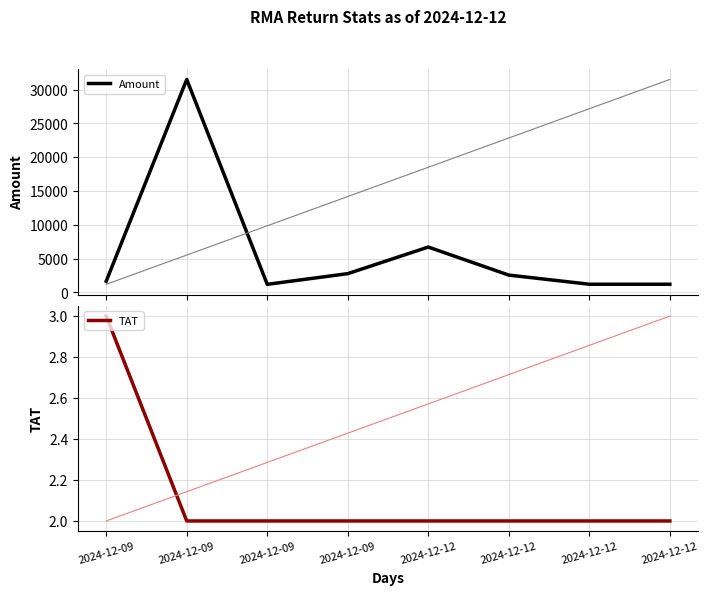

Where is the first local minimum for Amount?

2024-12-09